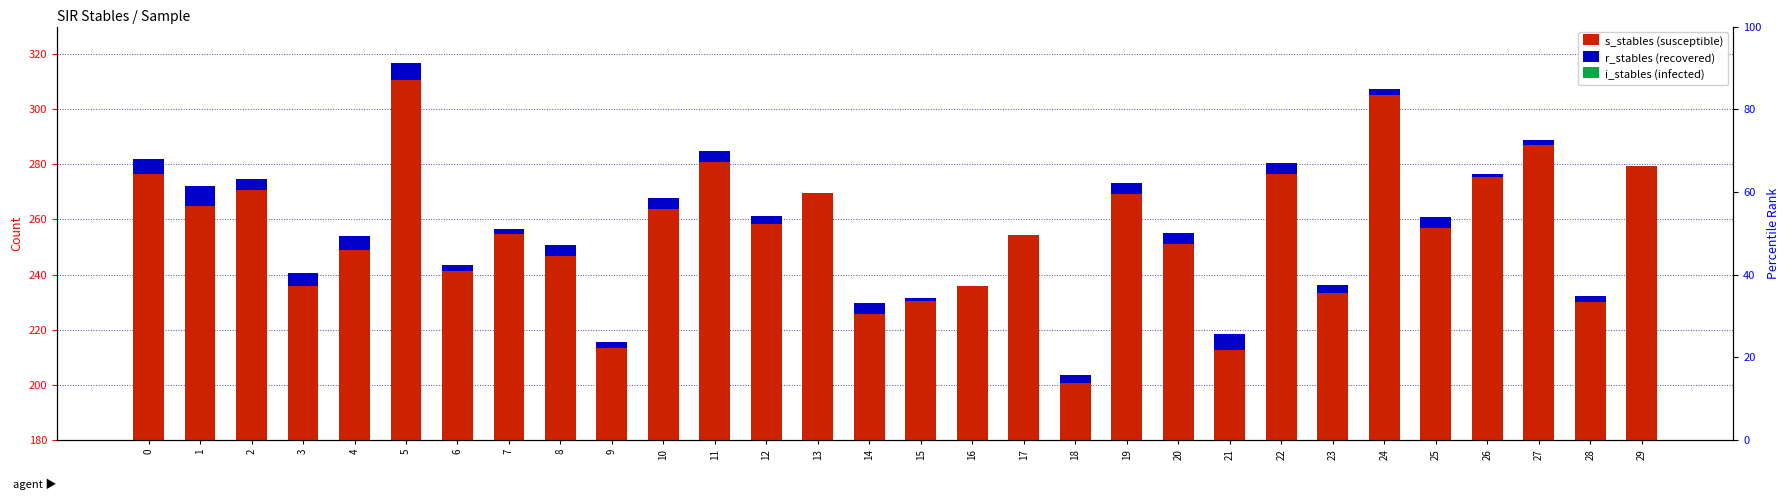

How many bars are there in each group?

3